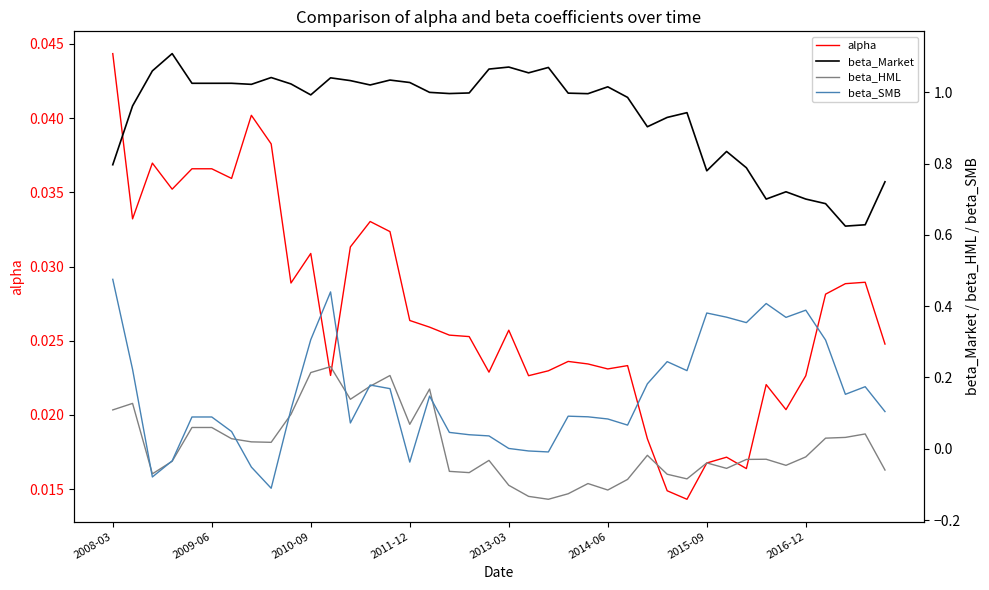

Which series ends up on top after the final intersection of alpha and beta_HML?

alpha